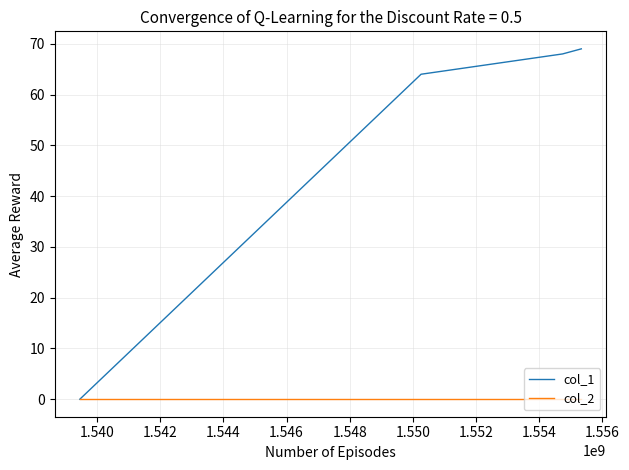

How many series are shown in this chart?

2